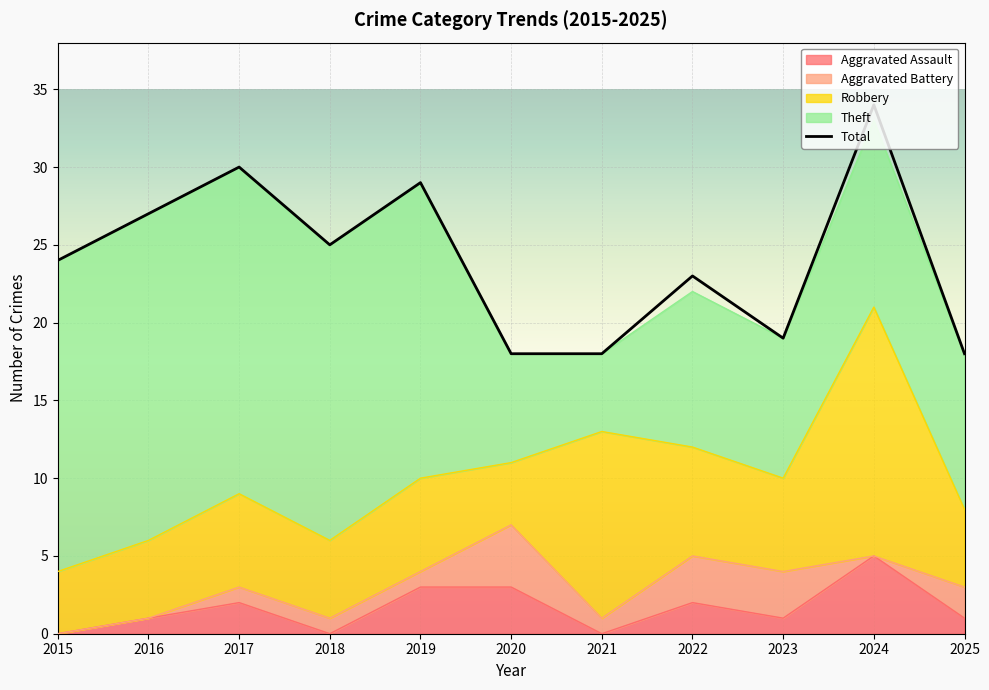

How many interior local valleys does the Aggravated Battery series have?

2